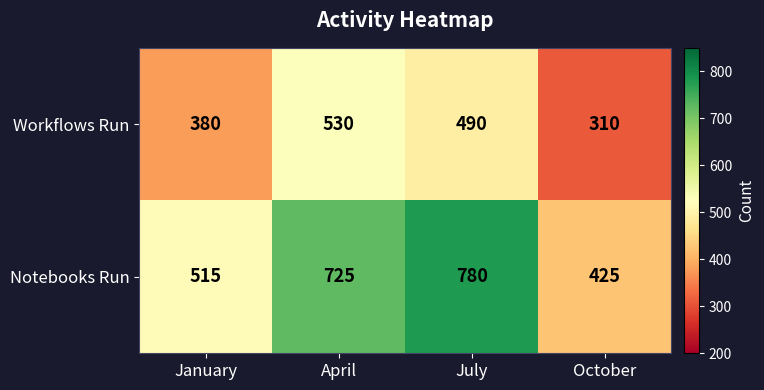

Where is Notebooks Run nearest to the value 602?

January